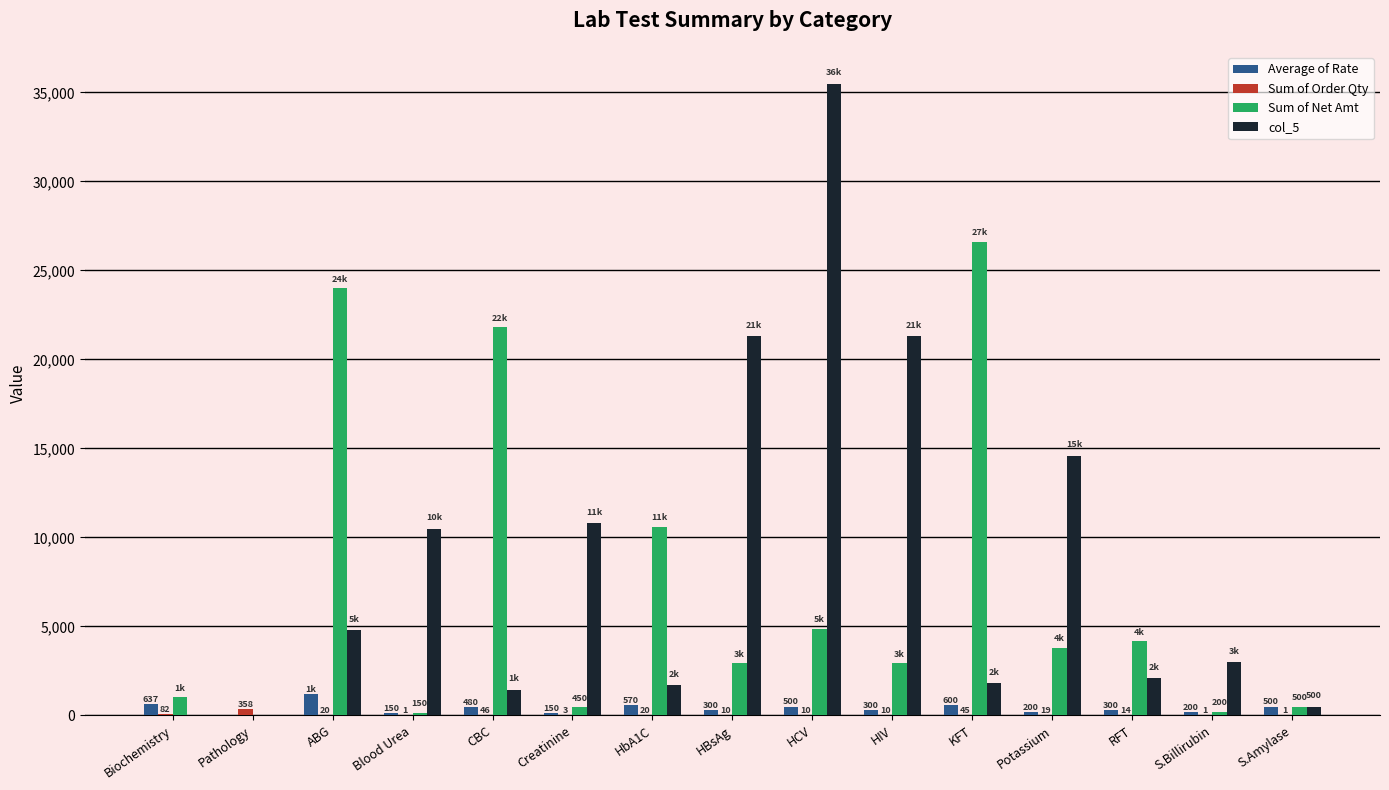

Is it true that col_5 equals 3155.9 at KFT?

False